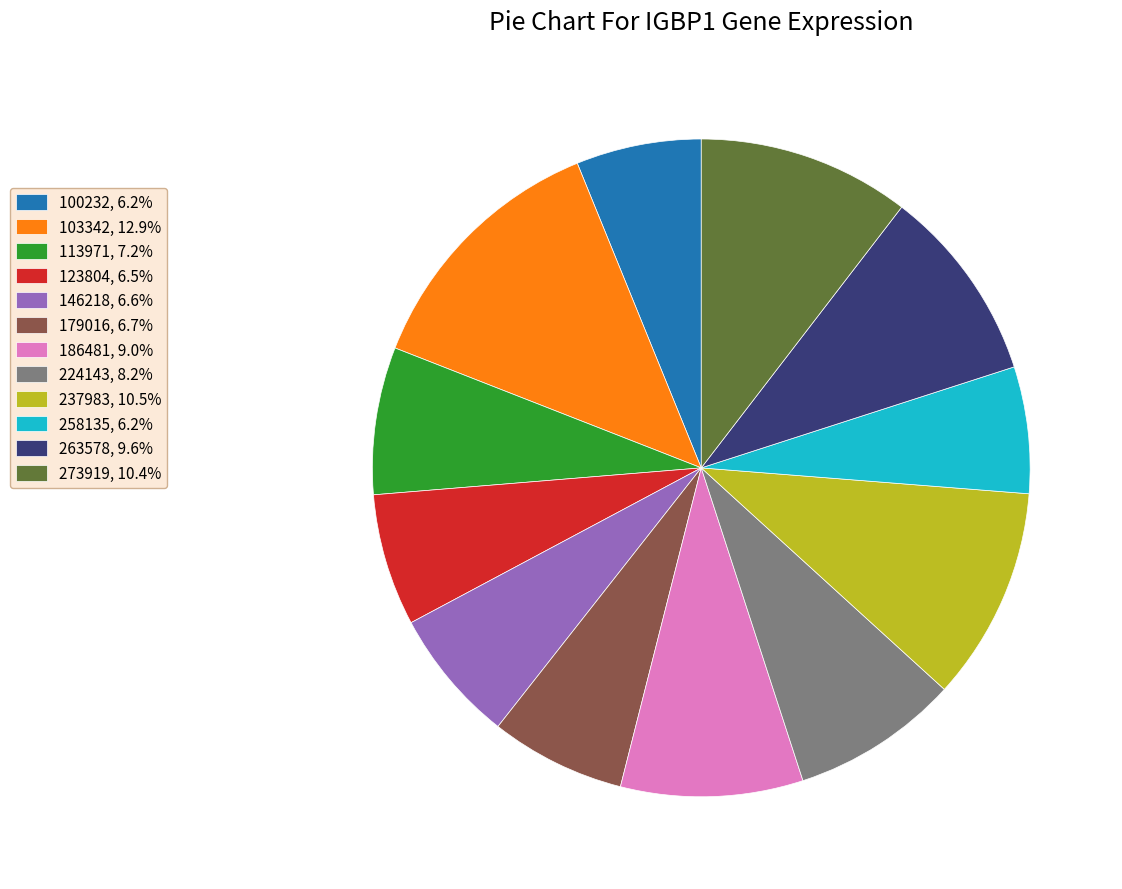

Is the sum of 186481, 9.0% and 123804, 6.5% greater than half?

No